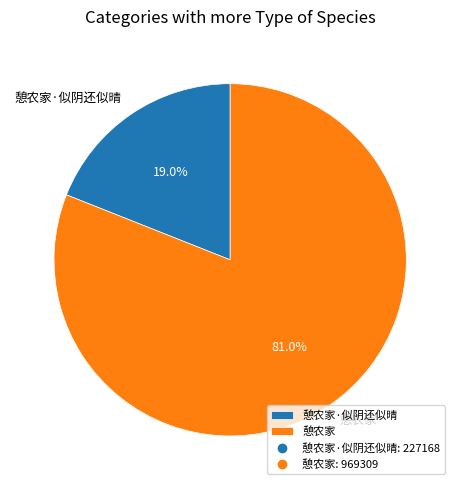

Is there a majority slice in this chart?

Yes